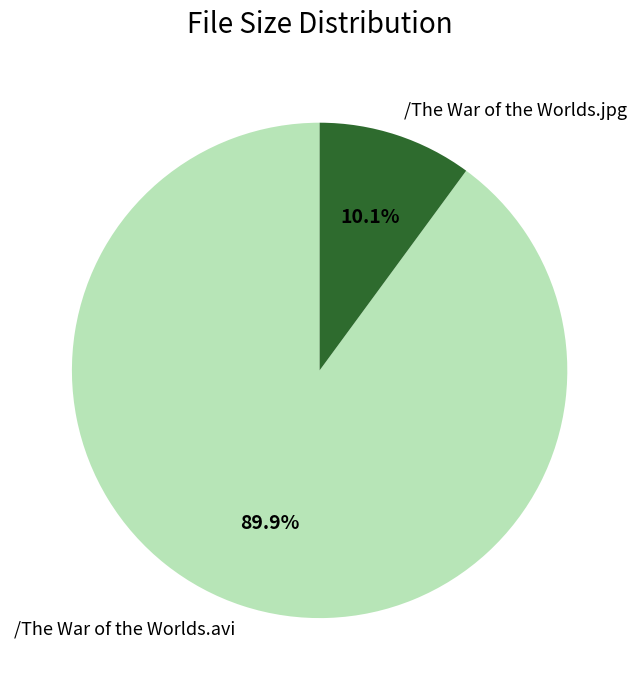

True or false: /The War of the Worlds.jpg accounts for 22% of the total.

False